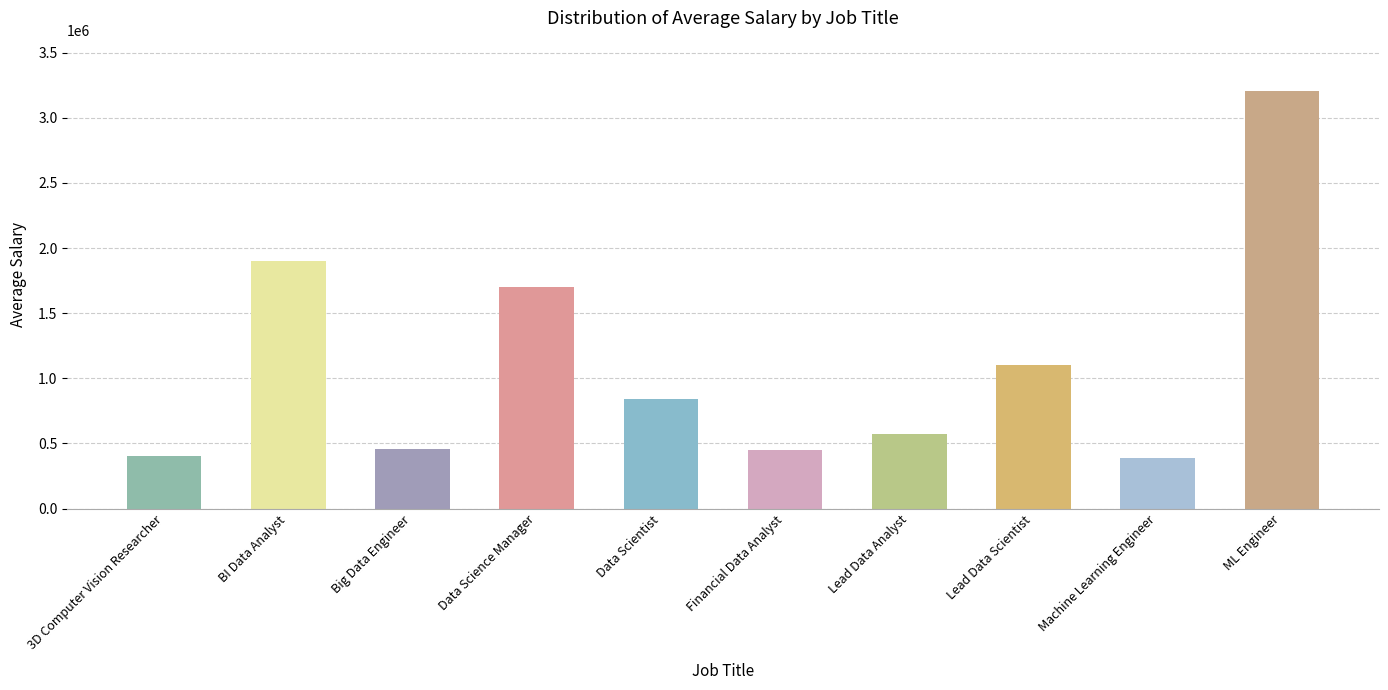

What is the approximate value at BI Data Analyst?

1902045.3